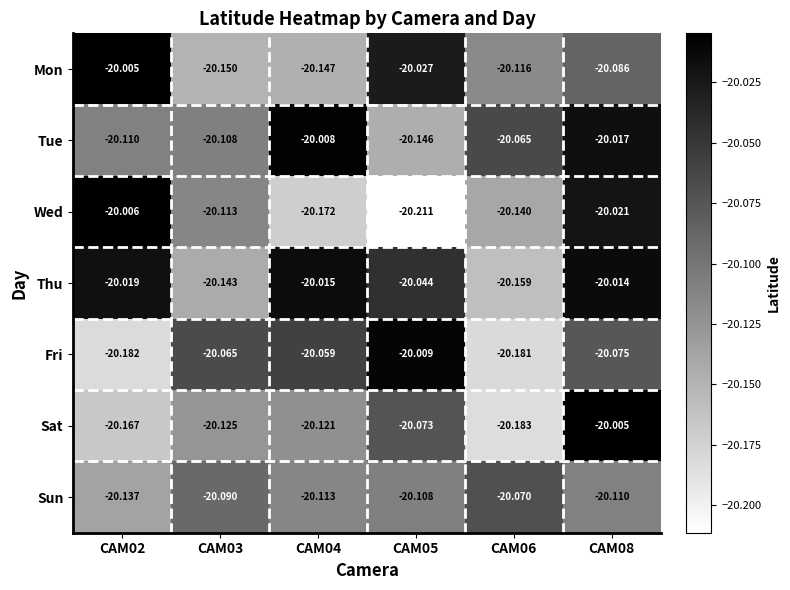

Which series has the largest range (max minus min)?

Wed